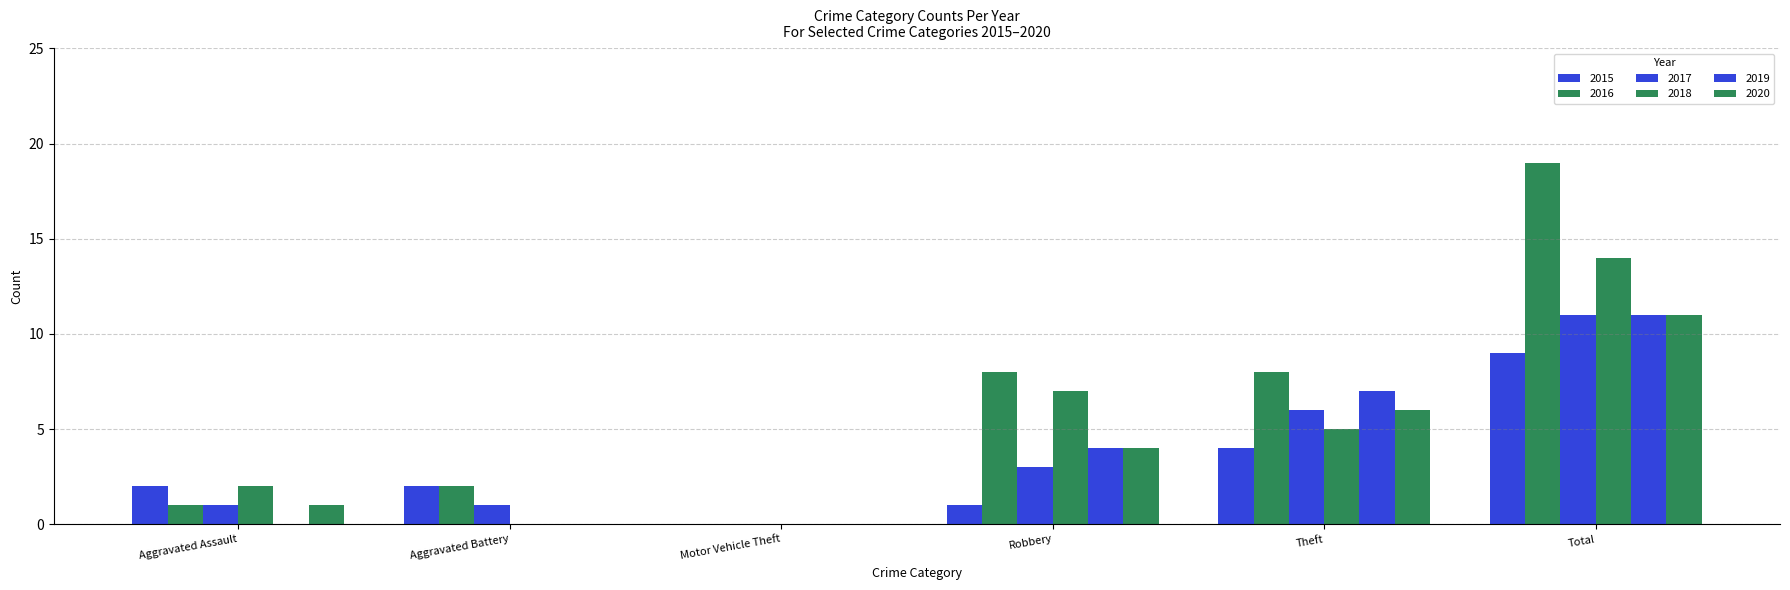

How many categories are shown in the chart?

6